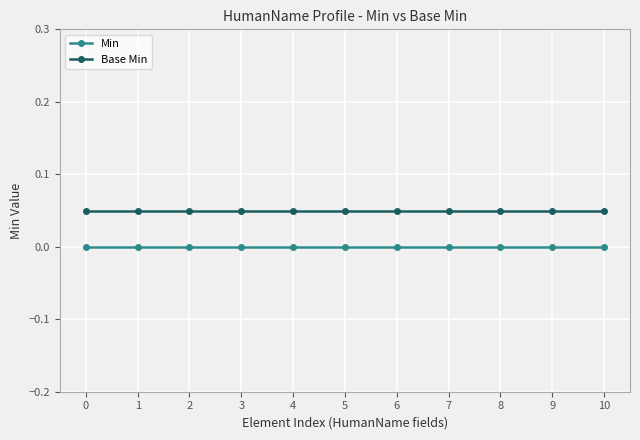

Rank the series by their maximum value, from highest to lowest.

Base Min, Min